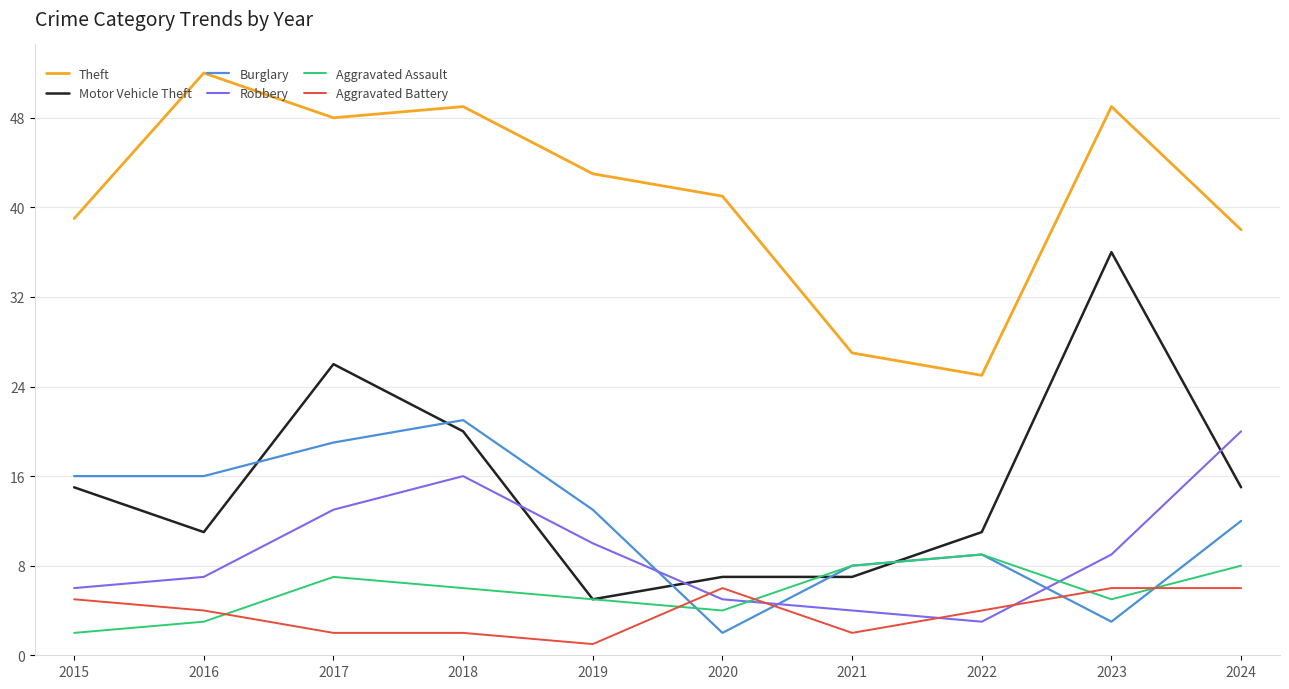

What is the greatest value displayed?

52